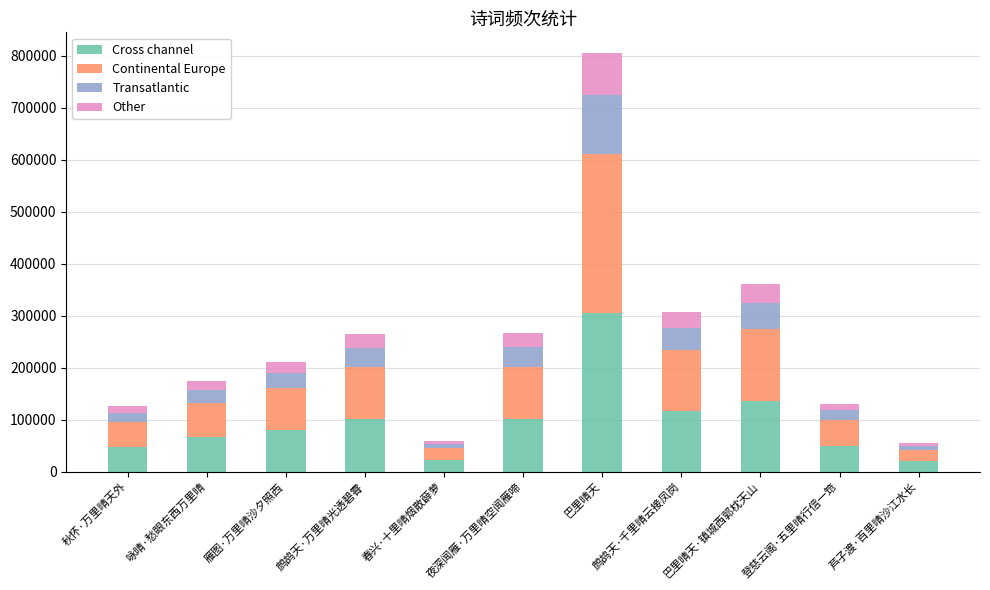

What is the maximum value for Cross channel?

305662.5